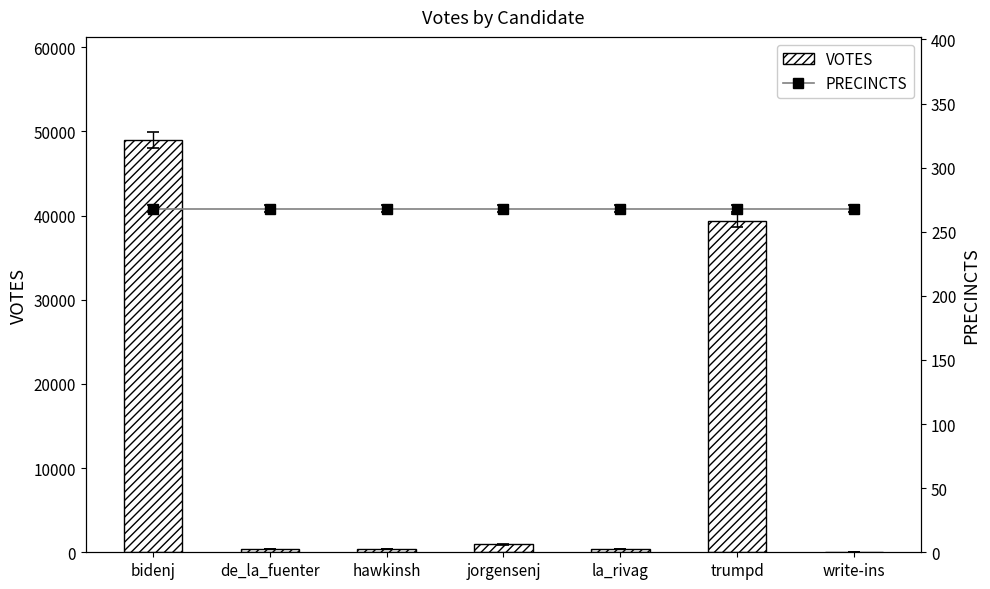

What position from the right is jorgensenj?

4